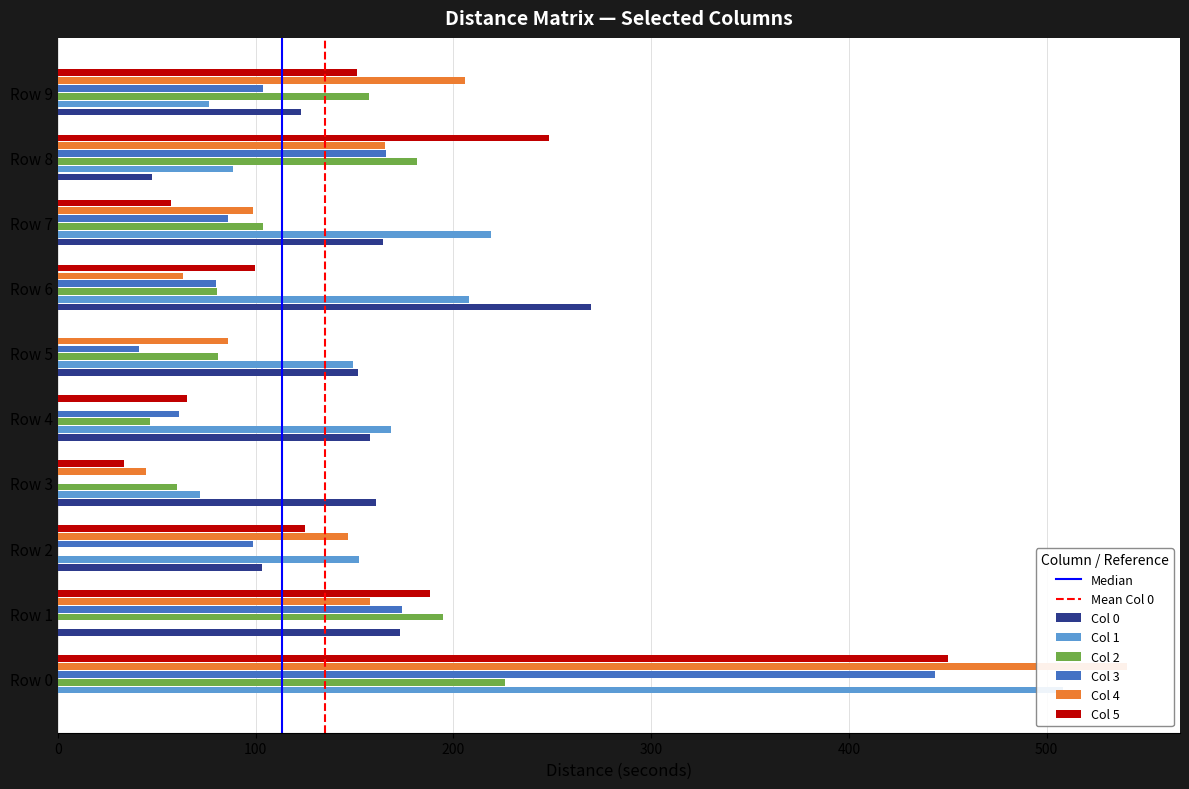

The value of 2 at Row 7 is 103.9. True or false?

True